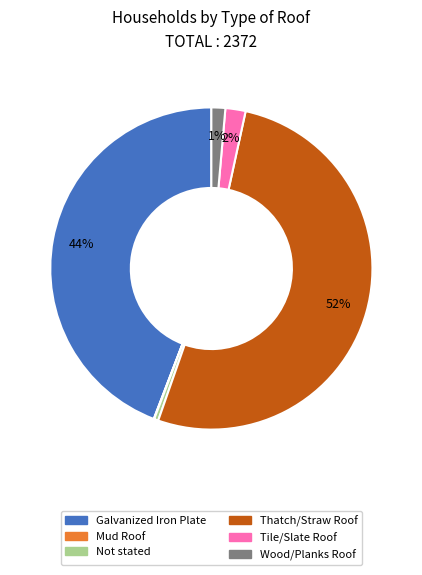

To the nearest percent, what is the average slice percentage?

17%